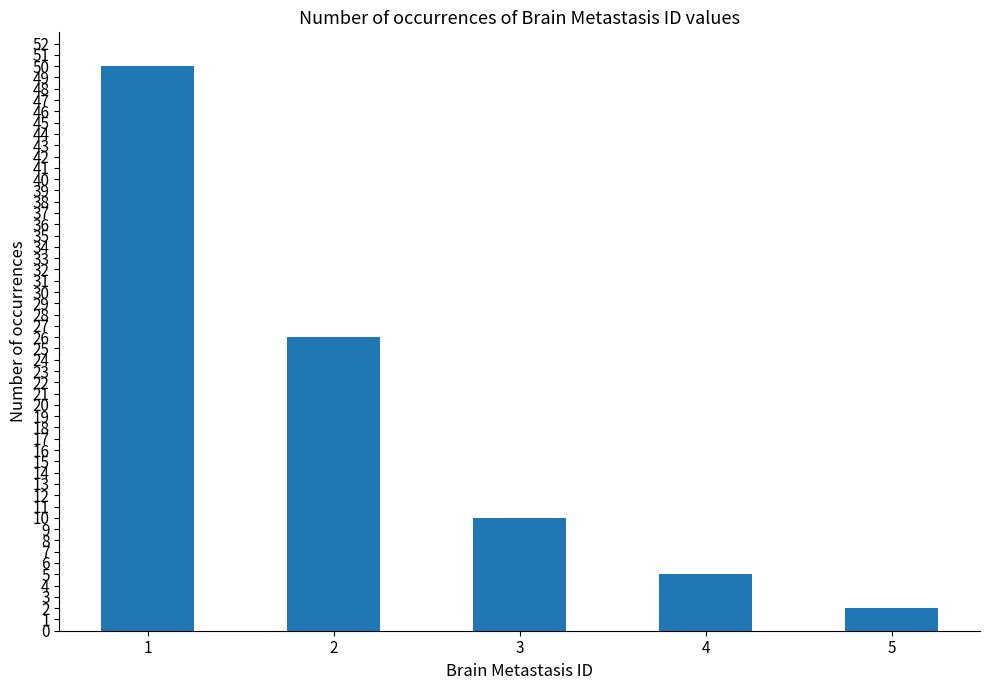

Approximately how many times larger is the value at 4 compared to 1?

0.1